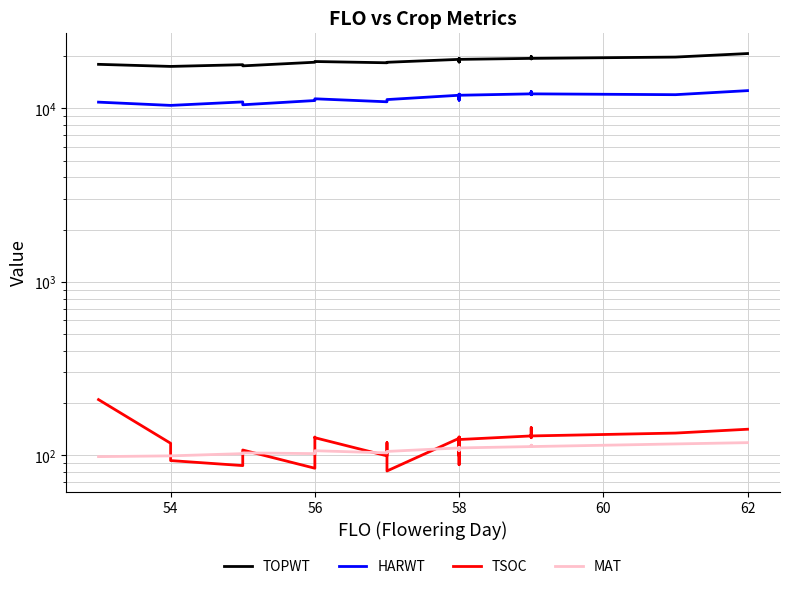

What are all the series names shown in the legend?

TOPWT, HARWT, TSOC, MAT